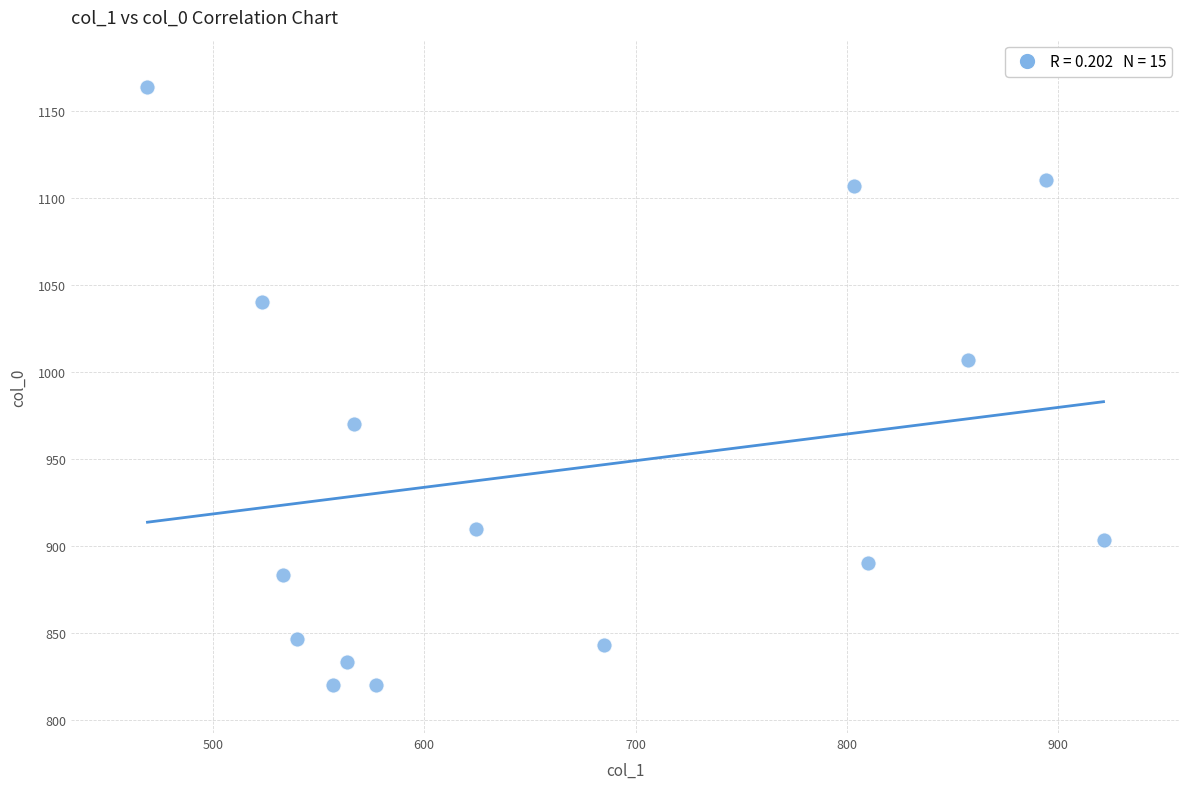

What is the range of X values (max minus min)?

452.2